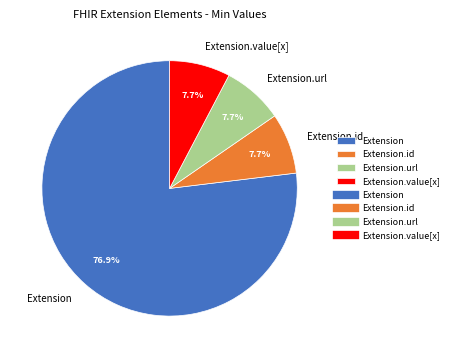

Which slice is the largest?

Extension